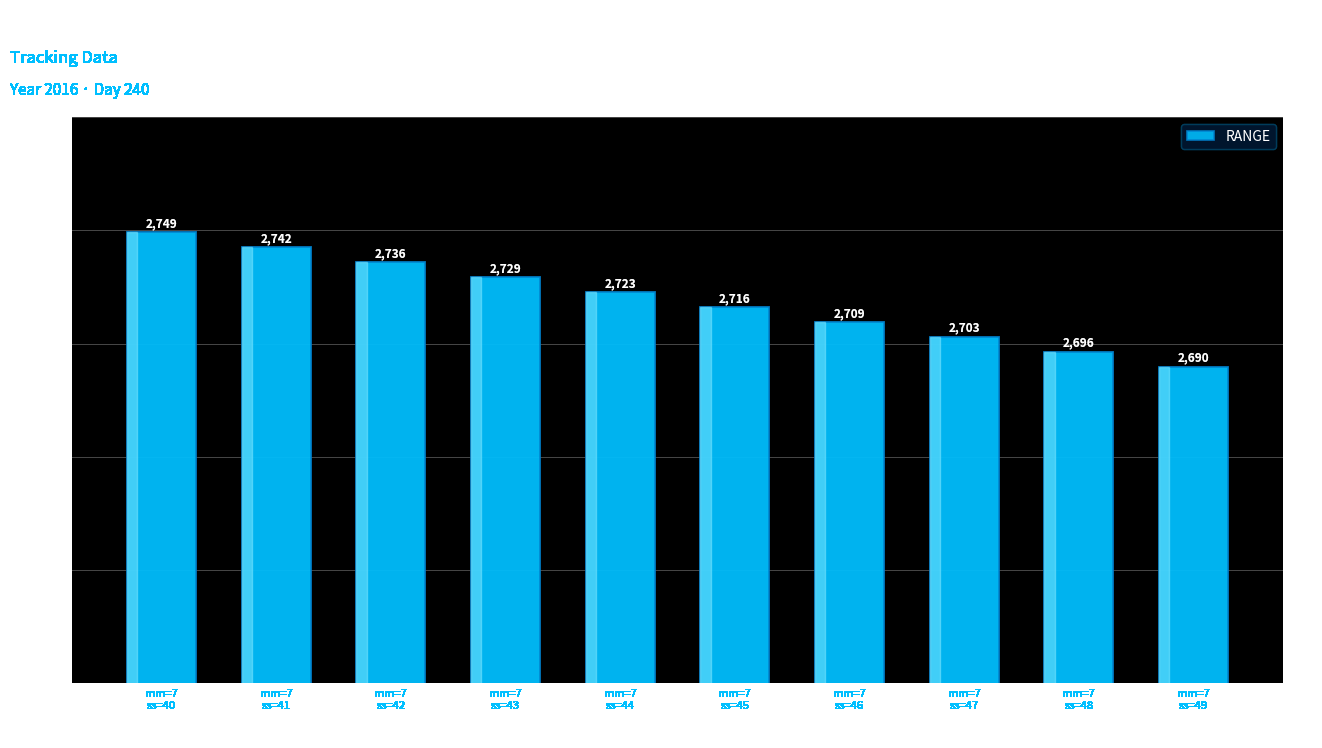

Which has a higher value, mm=7
ss=40 or mm=7
ss=42?

mm=7
ss=40